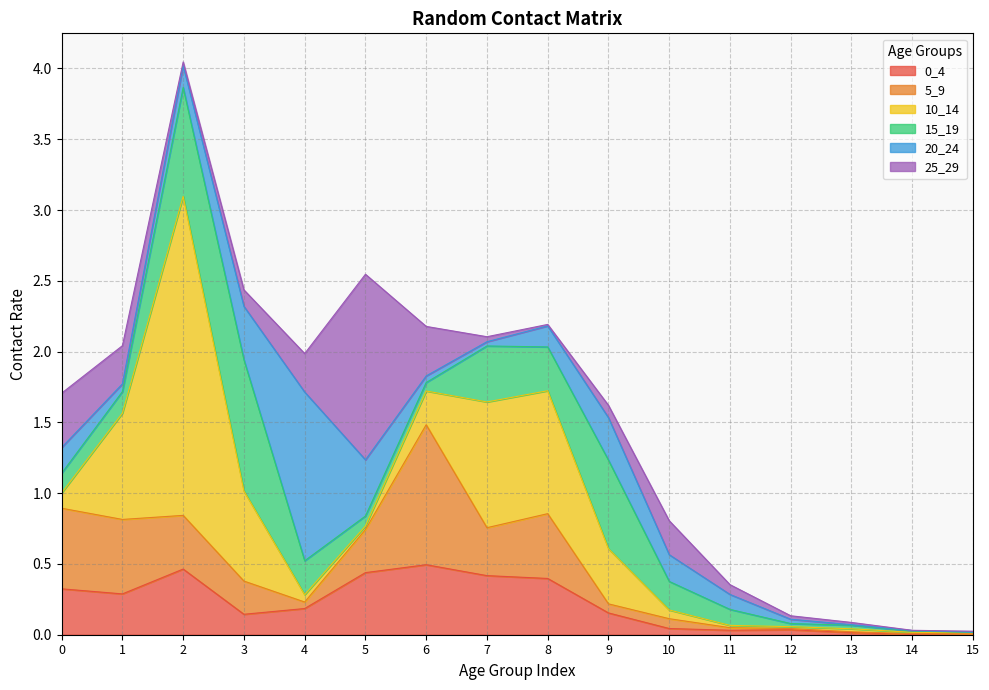

At how many categories does at least one series exceed 1?

3